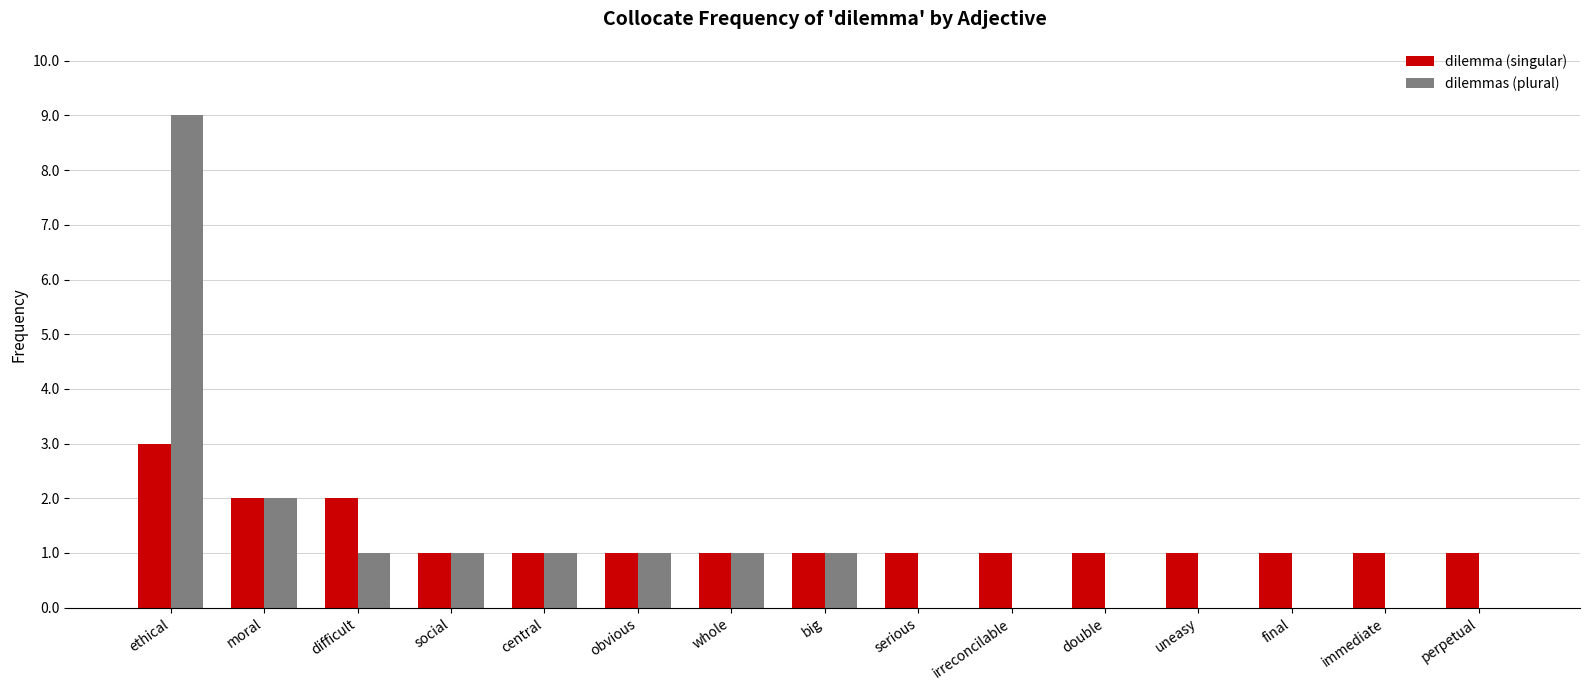

What is the spread (max minus min) of values at ethical?

6